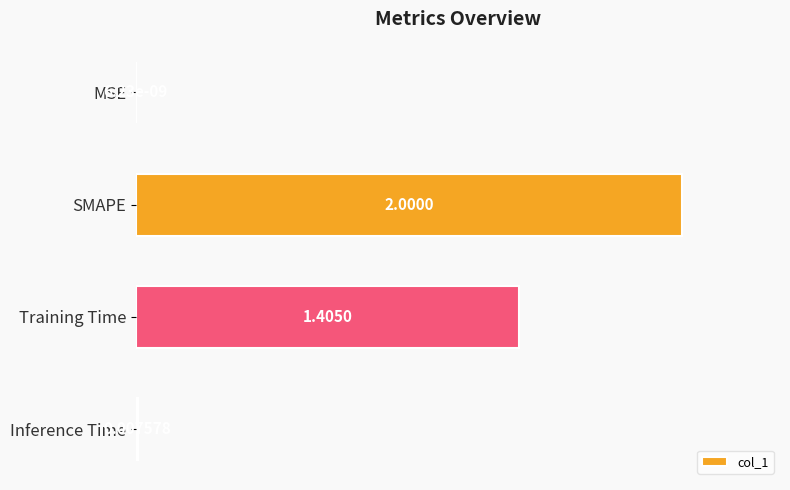

At which label is the value closest to 0?

MSE